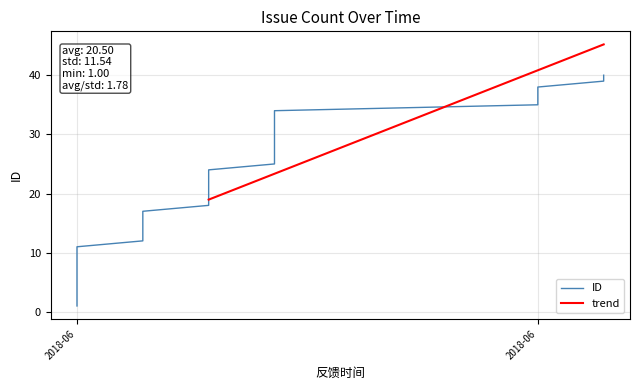

What is the minimum value for trend?

19.0